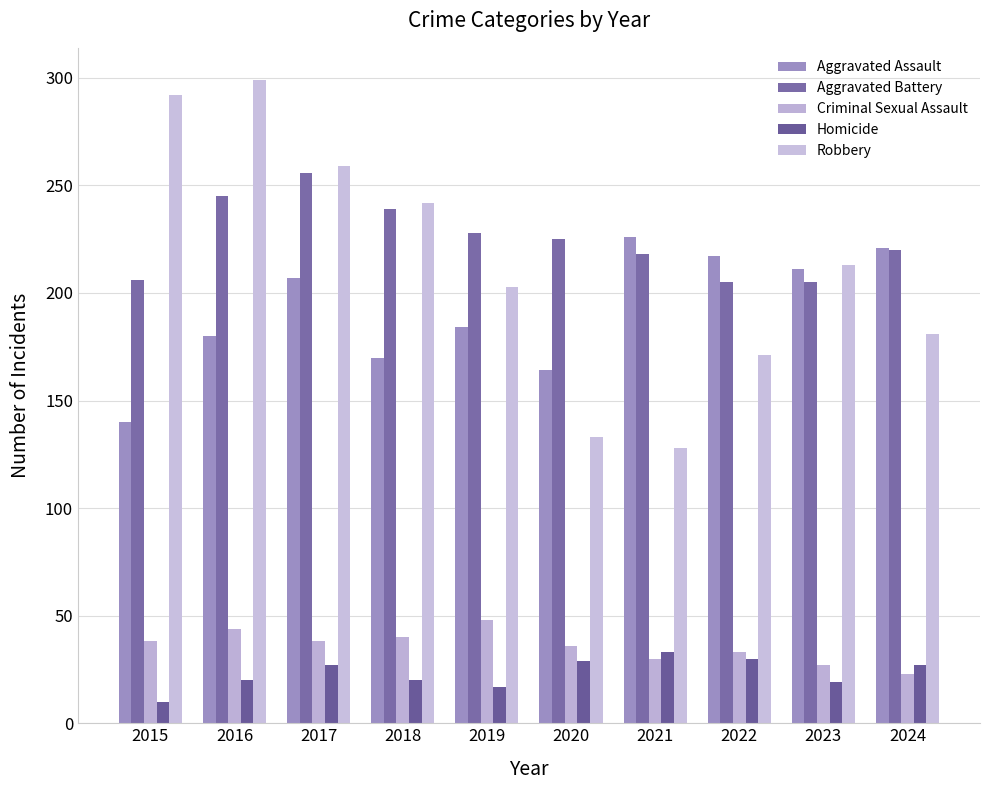

The value of Robbery at 2021 is 87. True or false?

False